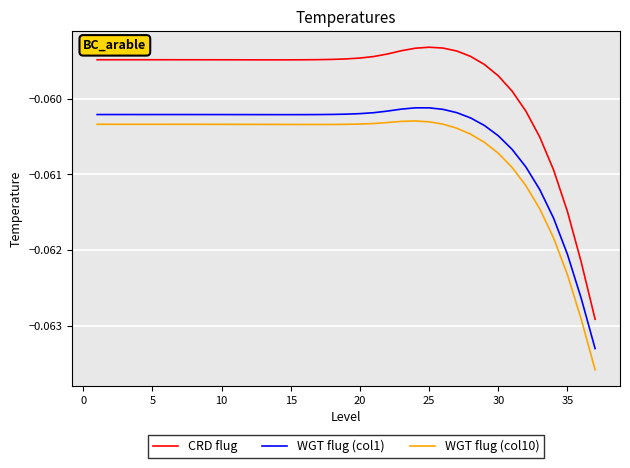

Which series has the largest total across all categories?

CRD flug